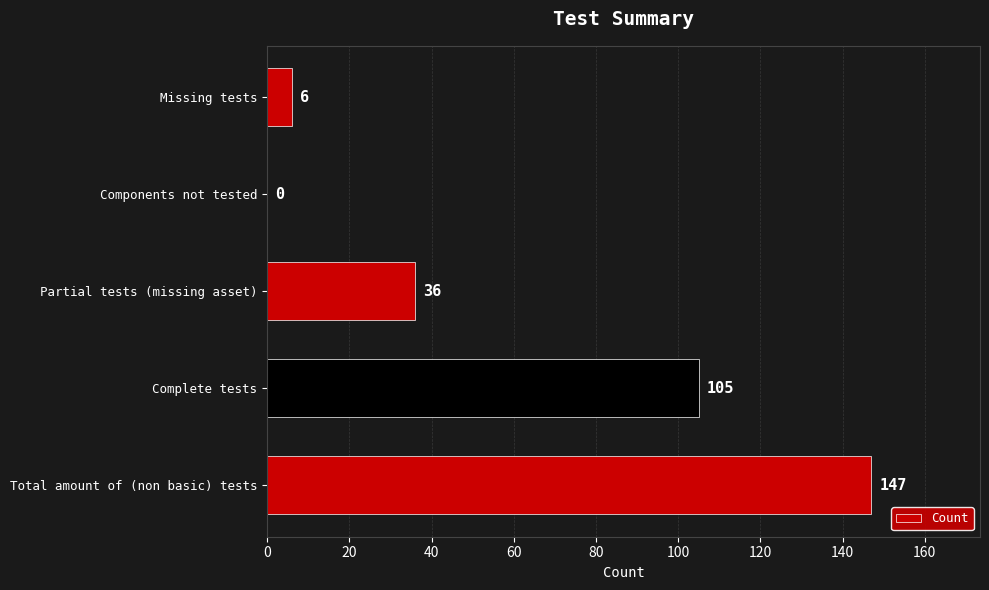

What value does the data have at Complete tests?

105